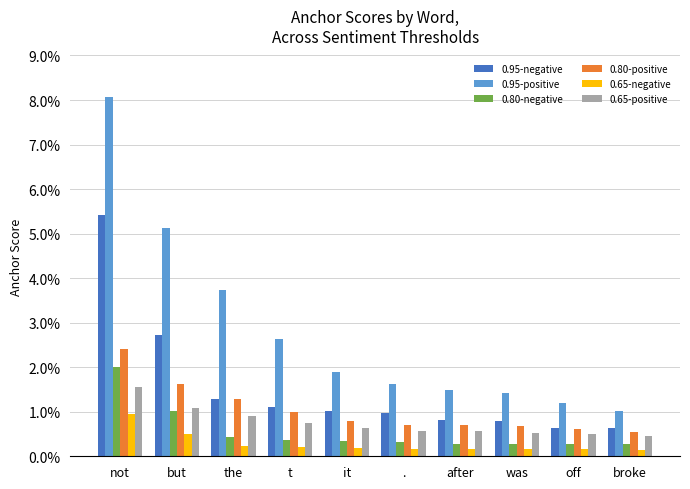

At how many categories does at least one series exceed 0?

10